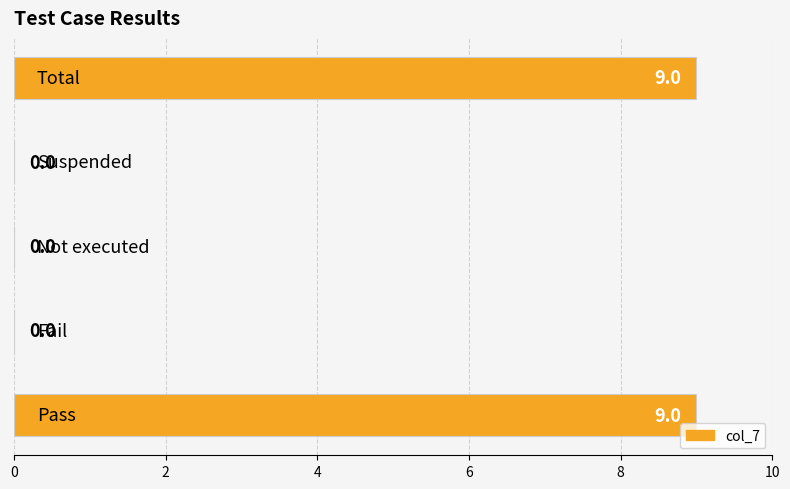

How many values are between 0 and 9?

5